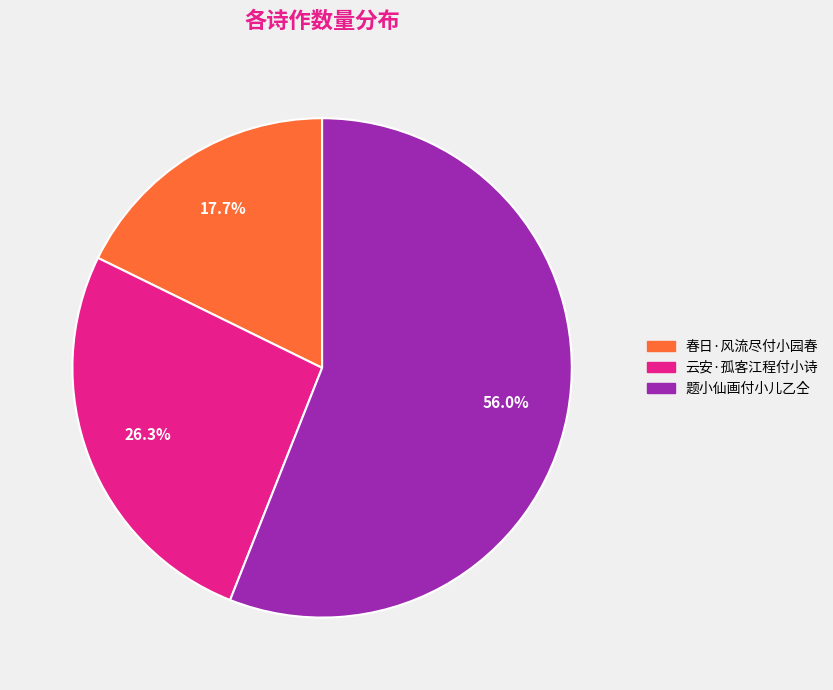

To the nearest percent, what portion does 云安·孤客江程付小诗 represent?

26%